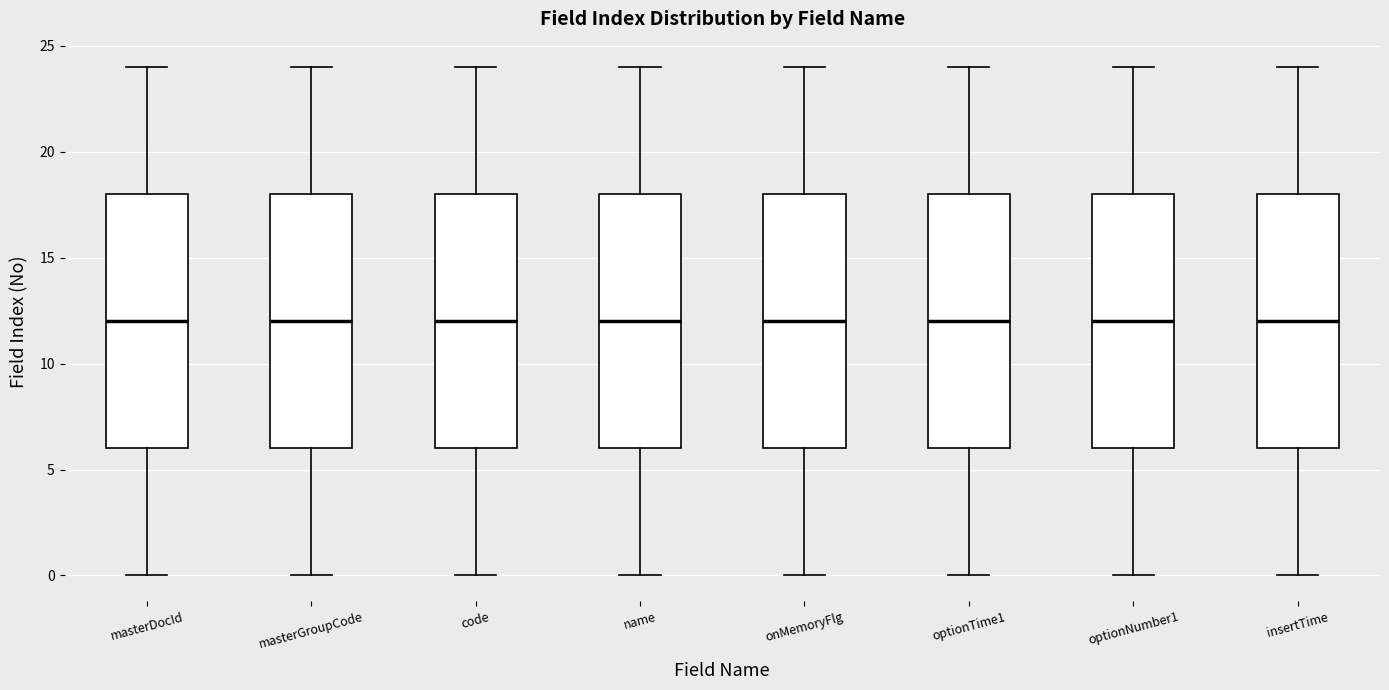

Reading left to right, transcribe this box plot: for each box, give where its median line is, the range the box spans, and where its two whiskers end, as read against the y-axis. The values are not printed on the chart, so give them approximately, as read against the axis.

masterDocId: median 12, box 6 to 18, whiskers 0 to 24
masterGroupCode: median 12, box 6 to 18, whiskers 0 to 24
code: median 12, box 6 to 18, whiskers 0 to 24
name: median 12, box 6 to 18, whiskers 0 to 24
onMemoryFlg: median 12, box 6 to 18, whiskers 0 to 24
optionTime1: median 12, box 6 to 18, whiskers 0 to 24
optionNumber1: median 12, box 6 to 18, whiskers 0 to 24
insertTime: median 12, box 6 to 18, whiskers 0 to 24